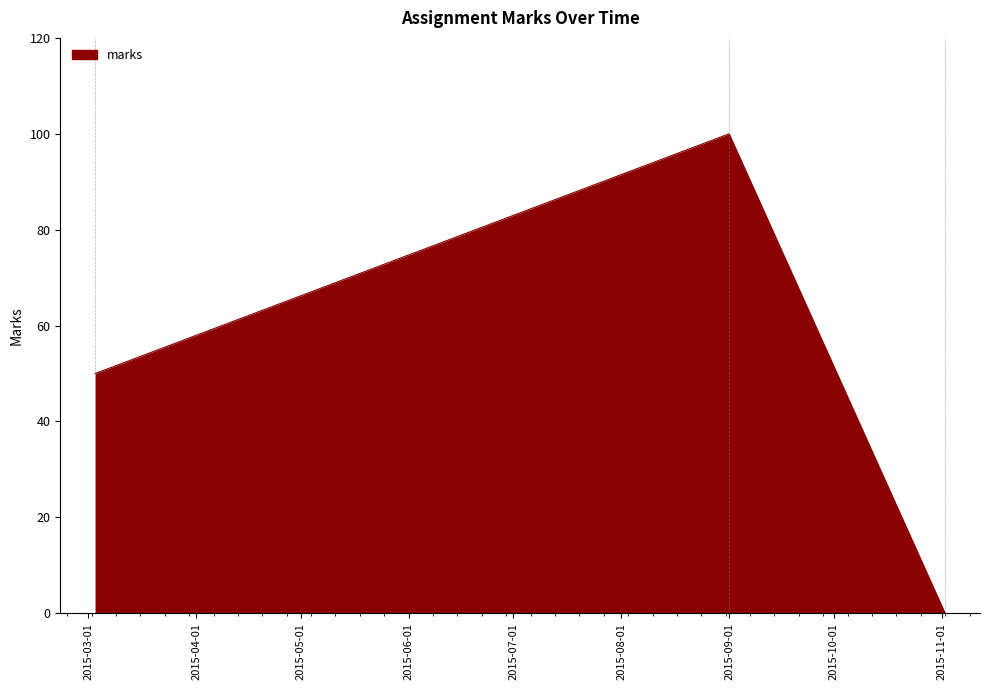

What is the sum of all values?

150